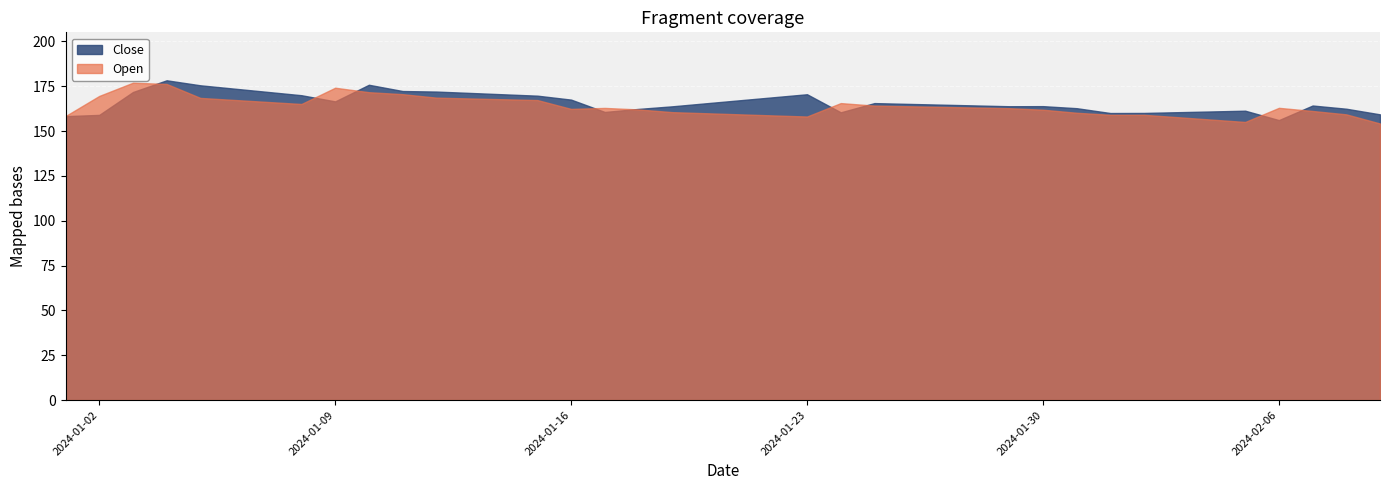

What is the difference between the highest and lowest values at 2024-01-15?

2.4